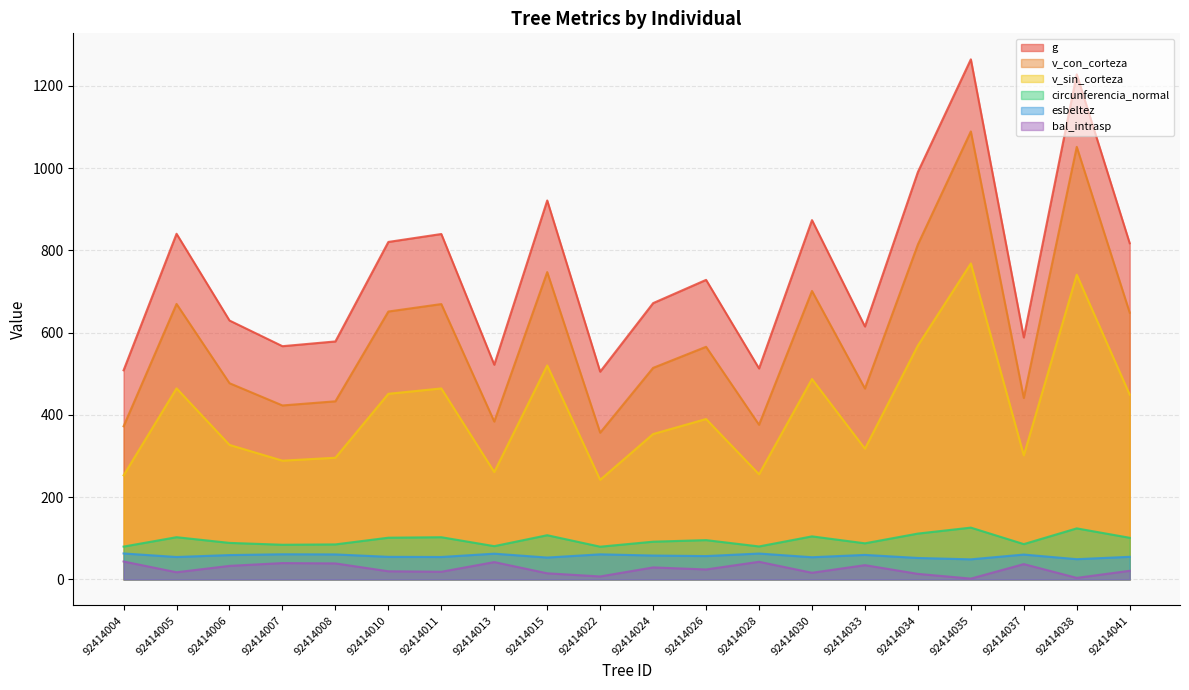

Rank the series by their maximum value, from highest to lowest.

g, v_con_corteza, v_sin_corteza, circunferencia_normal, esbeltez, bal_intrasp